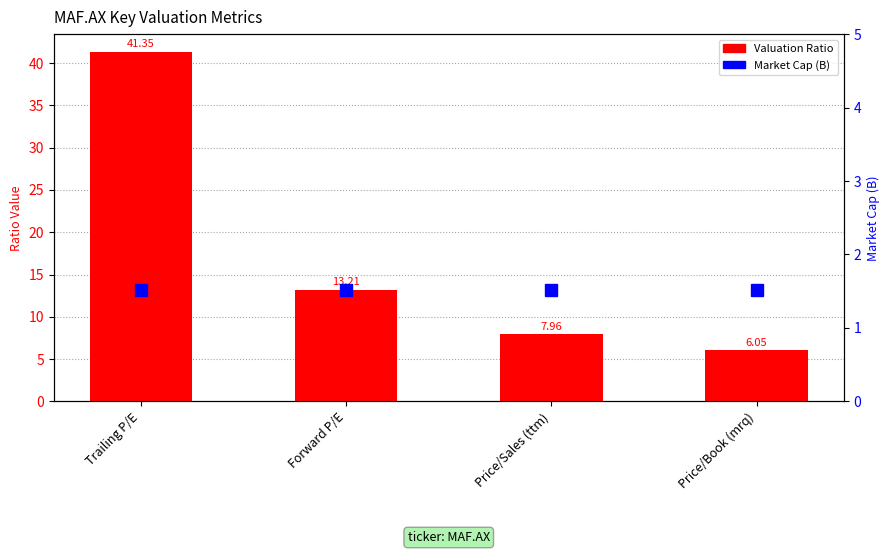

Reading left to right, list all the values displayed in this chart.

Valuation Ratio: 41.4	13.2	8.0	6.0
Market Cap (B): 1.5	1.5	1.5	1.5